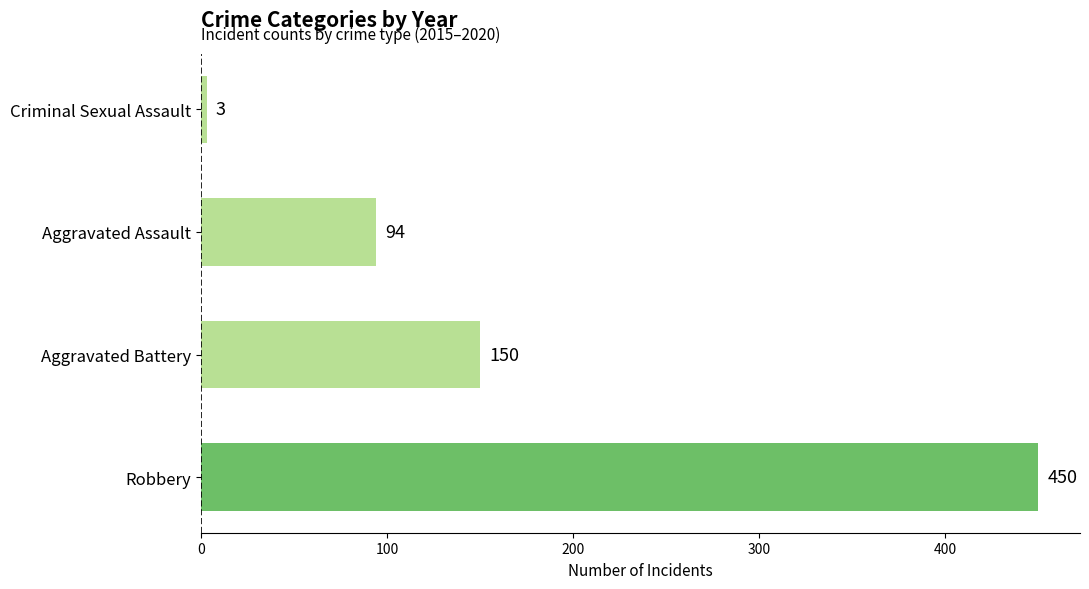

Where is the data nearest to the value 226?

Aggravated Battery